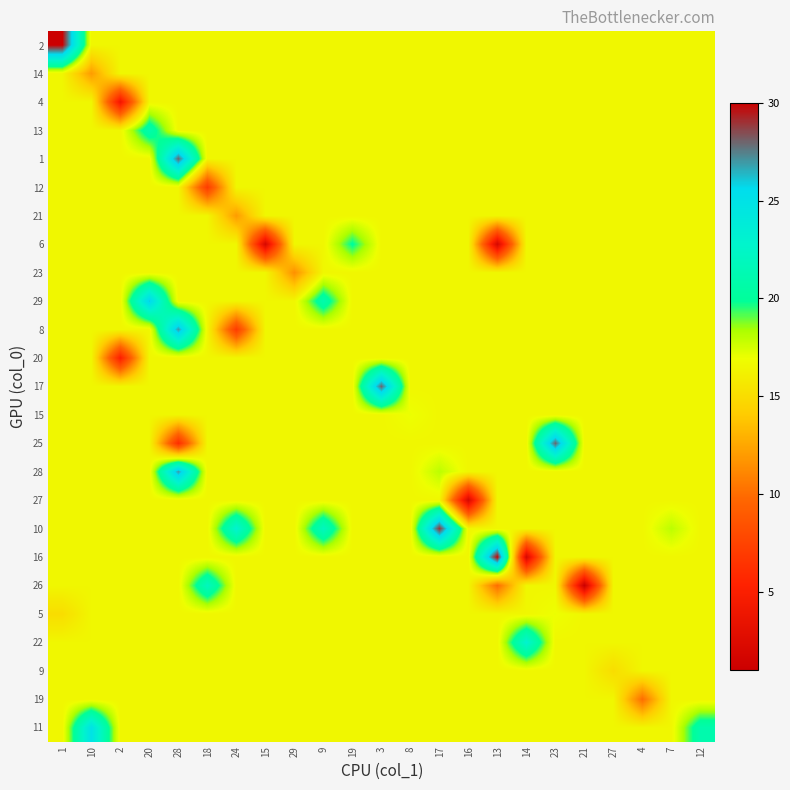

At how many categories does at least one series exceed 21?

12